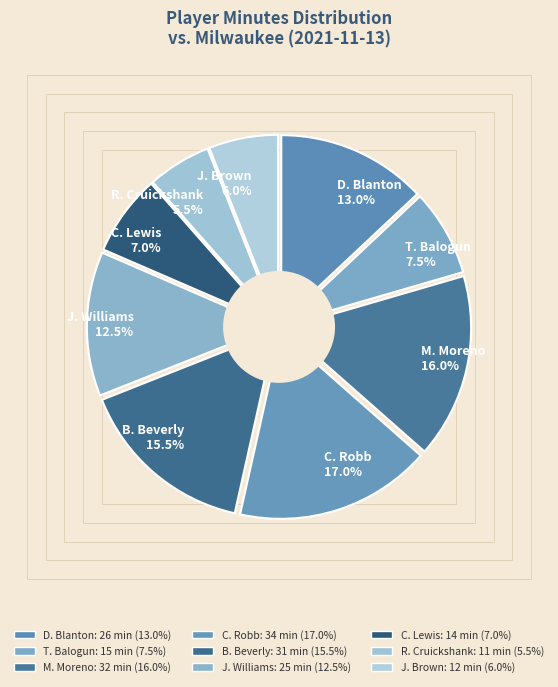

Combined, what portion of the pie is J. Williams and J. Brown?

18.5%